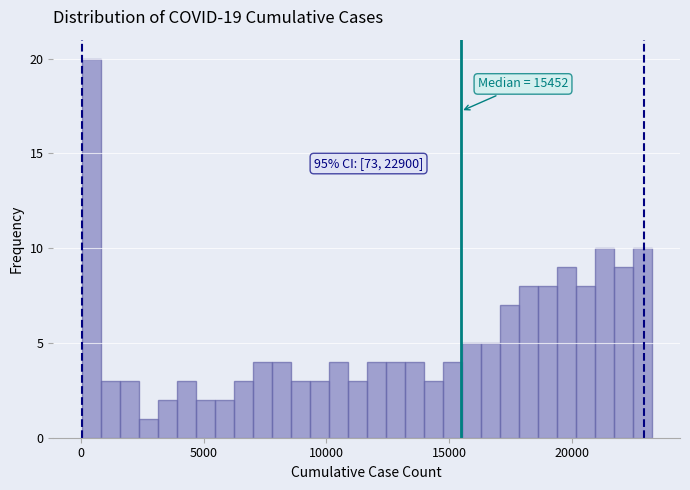

Read against the x-axis, roughly where is the centre of the tallest bar?

500